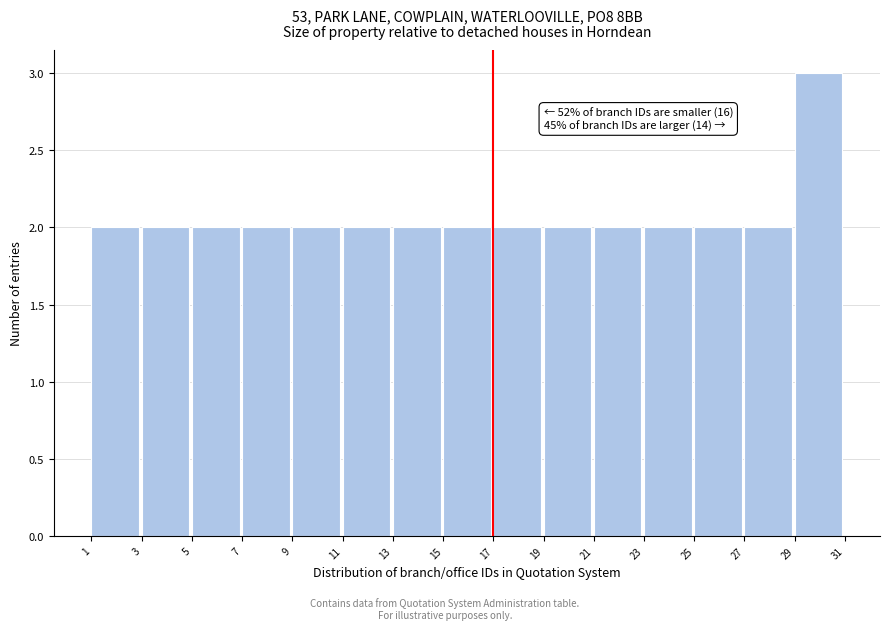

Which range on the x-axis has the tallest bar?

29 to 31